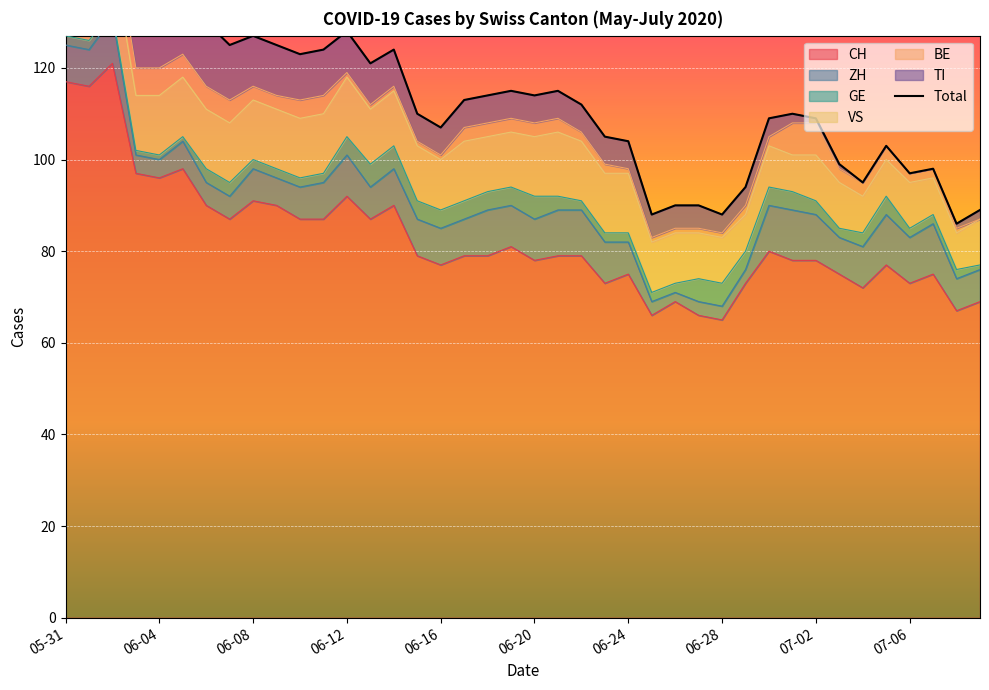

What are all the series names shown in the legend?

CH, ZH, GE, VS, BE, TI